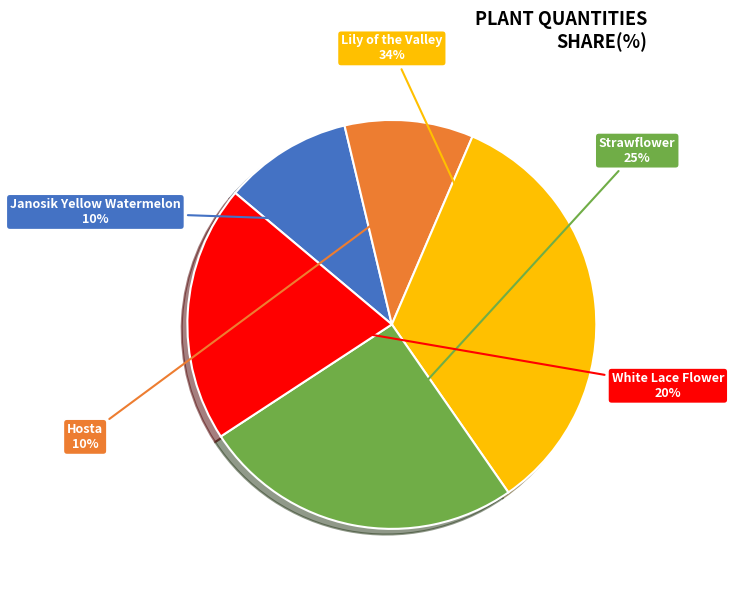

To the nearest percent, what is the difference between the largest and smallest slice percentages?

24%